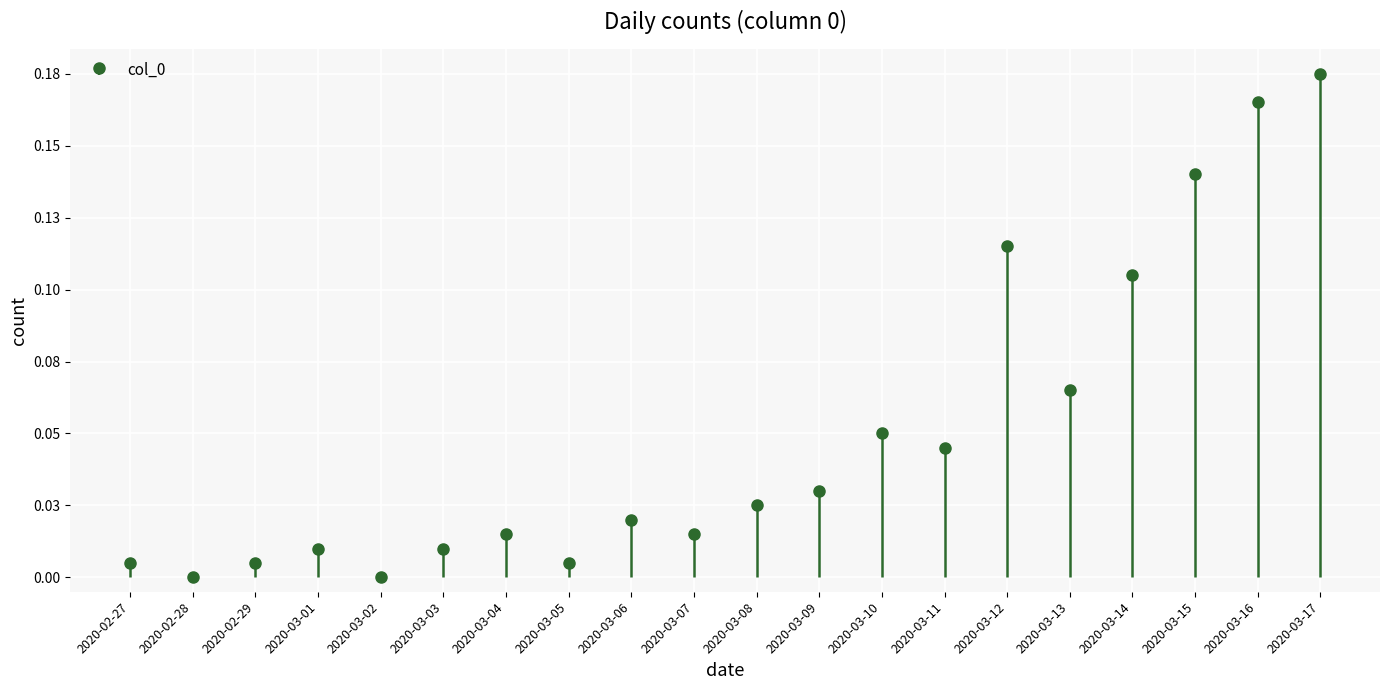

The value at 2020-03-16 is 0.3. True or false?

False